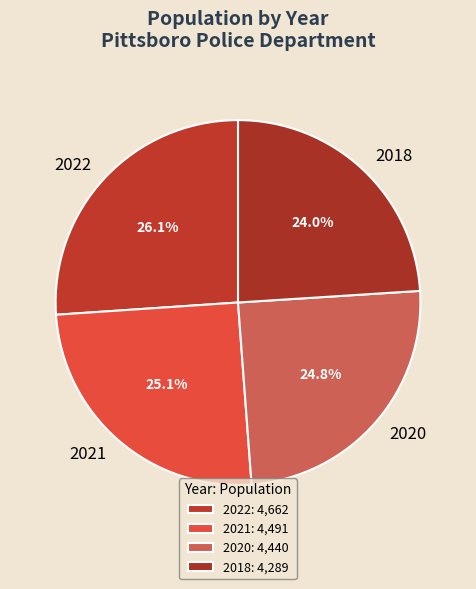

Between 2022 and 2020, which is larger?

2022